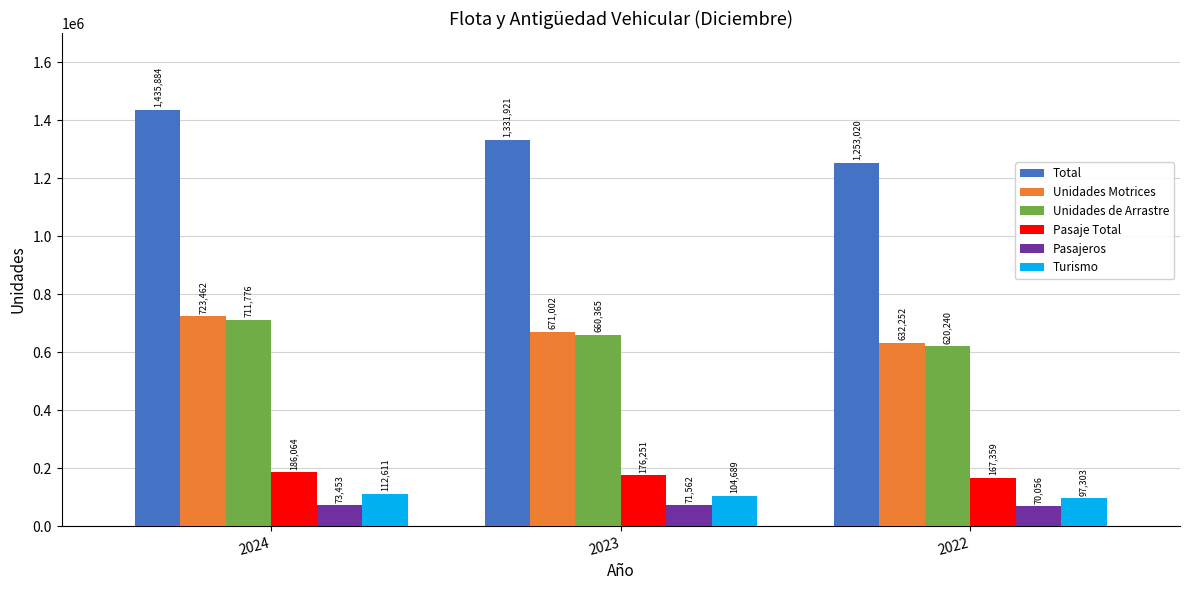

Is the value of Turismo at 2022 greater than the value of Total at 2023?

No